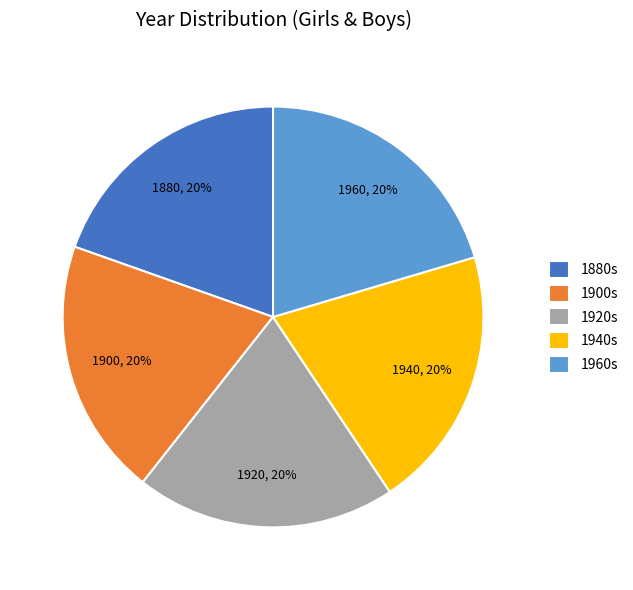

To the nearest percent, what is the average slice percentage?

20%